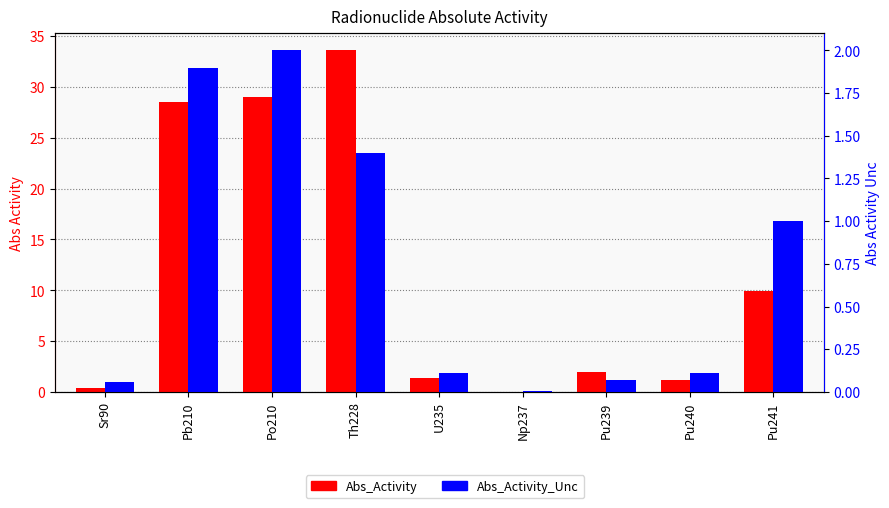

What position from the right is U235?

5